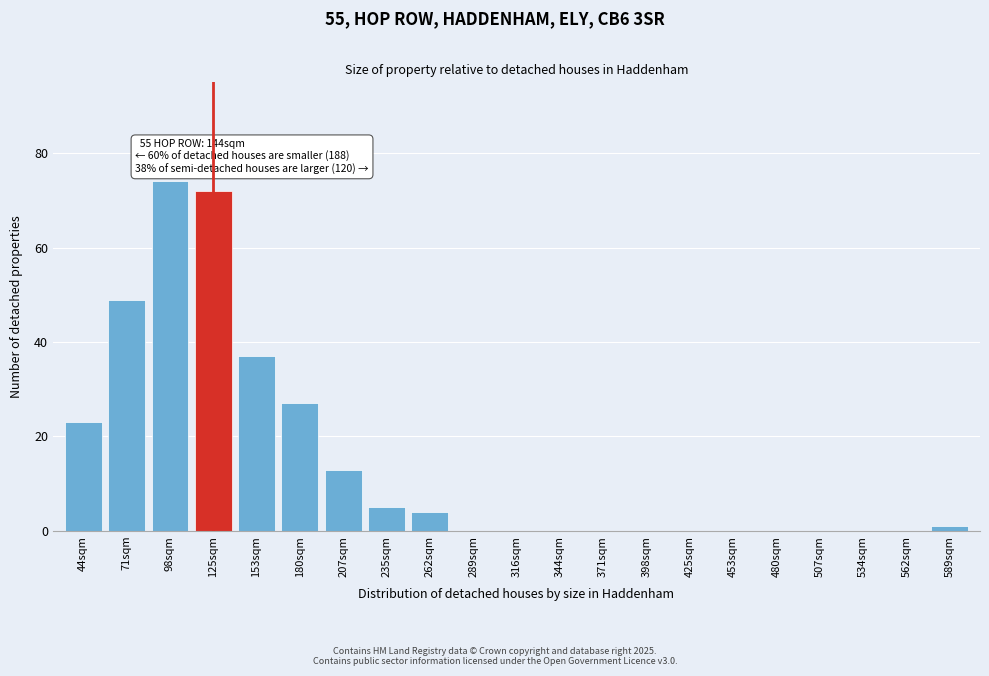

Reading right to left, extract all data points from this chart.

589sqm=1	562sqm=0	534sqm=0	507sqm=0	480sqm=0	453sqm=0	425sqm=0	398sqm=0	371sqm=0	344sqm=0	316sqm=0	289sqm=0	262sqm=4	235sqm=5	207sqm=13	180sqm=27	153sqm=37	125sqm=72	98sqm=74	71sqm=49	44sqm=23